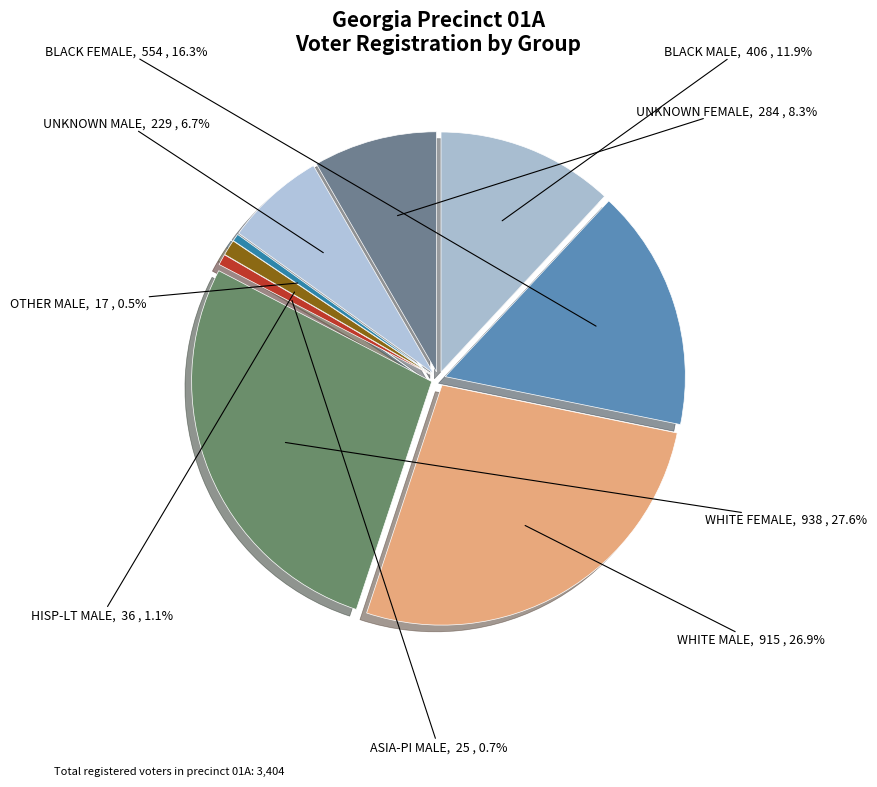

How many slices are in this pie chart?

9